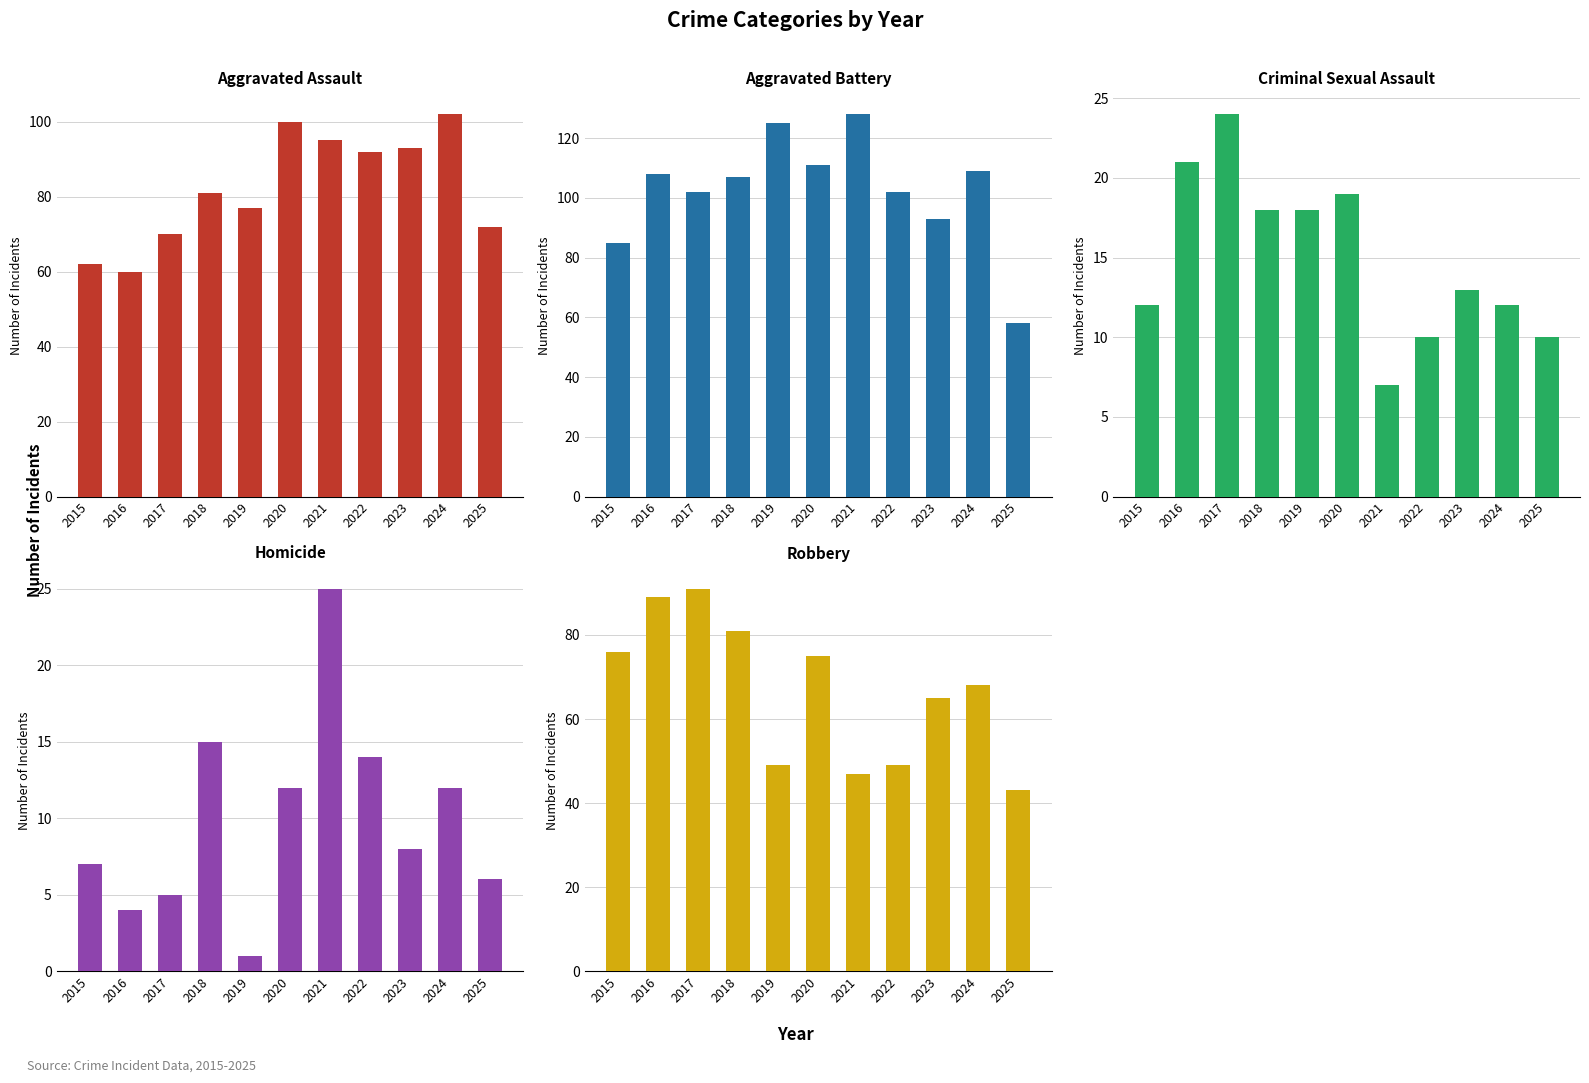

Is it true that Criminal Sexual Assault equals 30 at 2016?

False